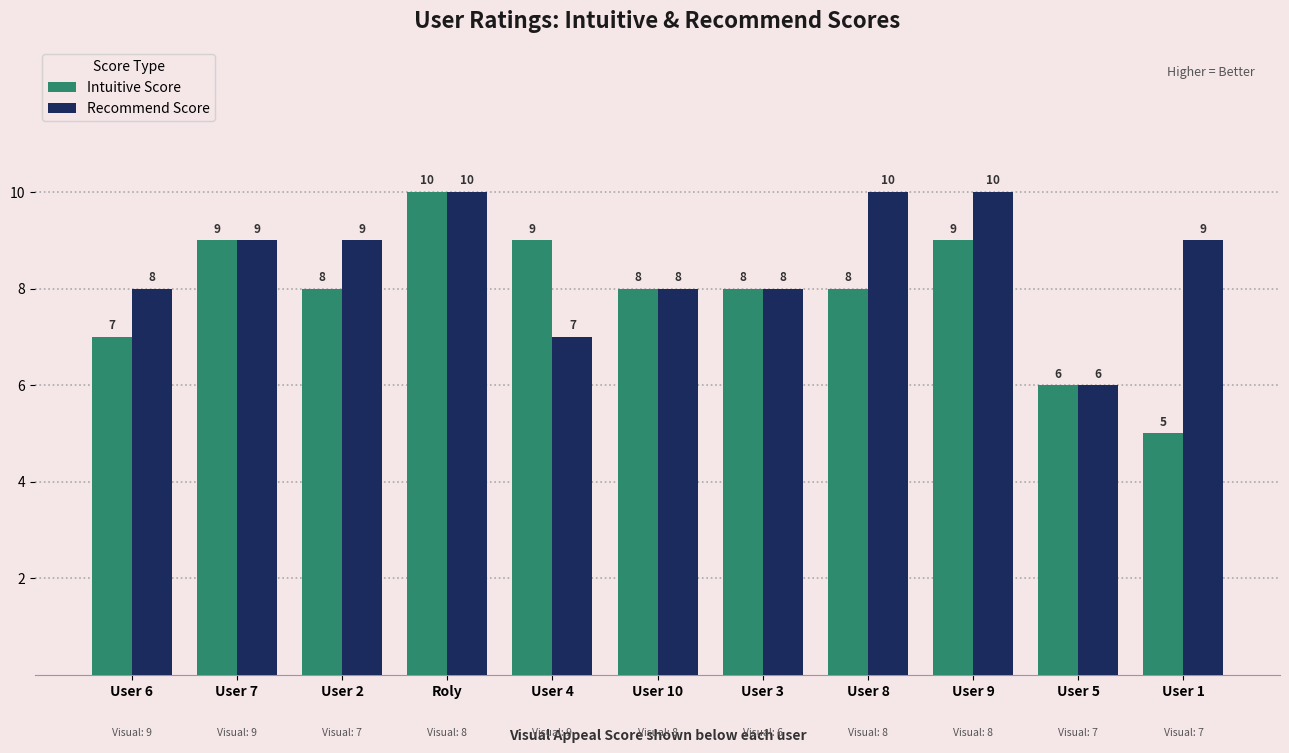

Which series changed the most between User 7 and User 2?

Intuitive Score